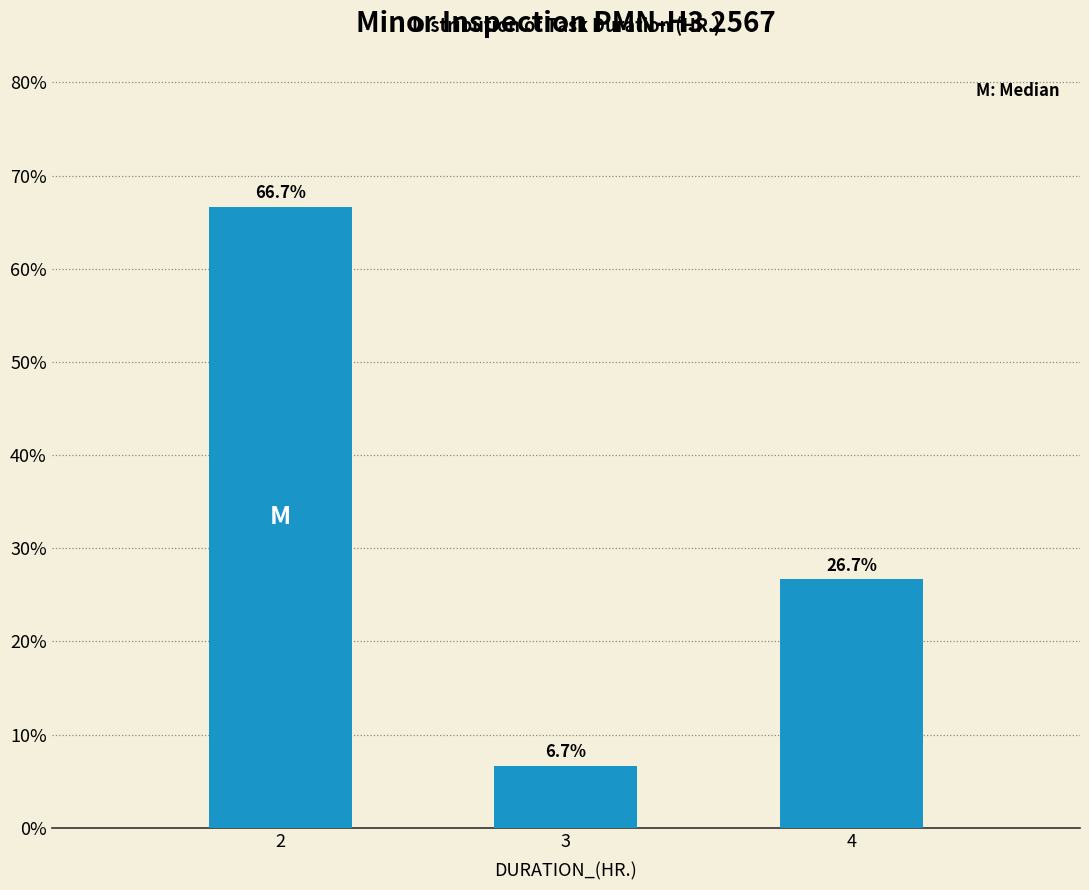

Reading left to right, extract all data points from this chart.

2=66.7	3=6.7	4=26.7